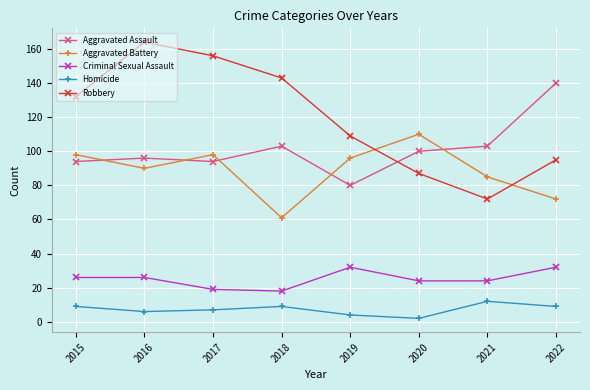

What is the value of the Homicide point at the 2nd from the left?

6